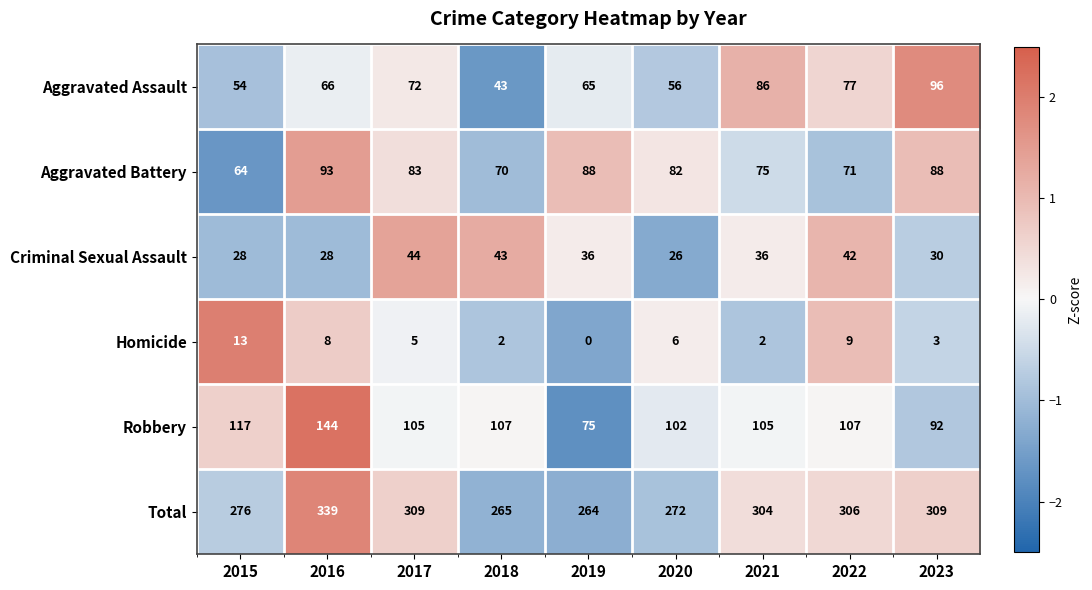

Which series changed the most between 2016 and 2022?

Robbery